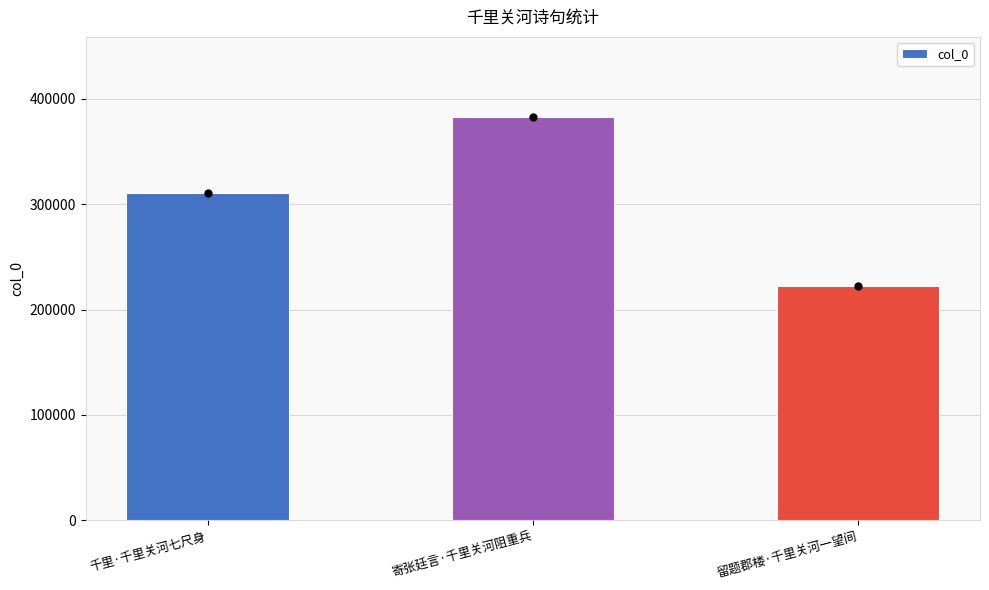

What is the average value?

305035